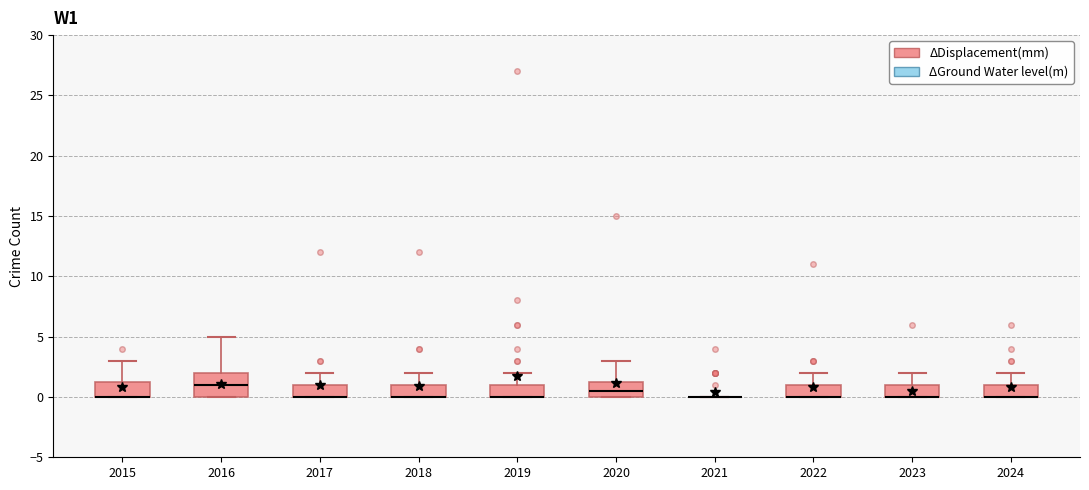

Reading left to right, read every box against the y-axis: the position of its median line, the range the box covers, and the ends of its whiskers. The values are not printed on the chart, so give them approximately, as read against the axis.

2015: median 0.0 (drawn on the box's lower edge), box 0.0 to 1.5, whiskers 0.0 to 3.0
2016: median 1.0, box 0.0 to 2.0, whiskers 0.0 to 5.0
2017: median 0.0 (drawn on the box's lower edge), box 0.0 to 1.0, whiskers 0.0 to 2.0
2018: median 0.0 (drawn on the box's lower edge), box 0.0 to 1.0, whiskers 0.0 to 2.0
2019: median 0.0 (drawn on the box's lower edge), box 0.0 to 1.0, whiskers 0.0 to 2.0
2020: median 0.5, box 0.0 to 1.5, whiskers 0.0 to 3.0
2021: box collapsed to a line at 0.0, whiskers 0.0 to 0.0
2022: median 0.0 (drawn on the box's lower edge), box 0.0 to 1.0, whiskers 0.0 to 2.0
2023: median 0.0 (drawn on the box's lower edge), box 0.0 to 1.0, whiskers 0.0 to 2.0
2024: median 0.0 (drawn on the box's lower edge), box 0.0 to 1.0, whiskers 0.0 to 2.0